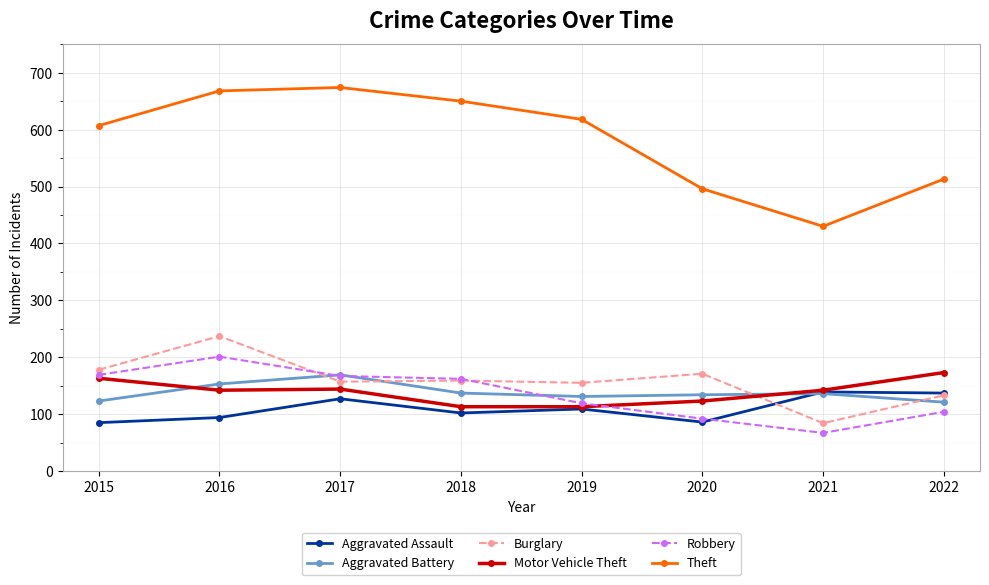

In Motor Vehicle Theft, how many points are higher than both neighbors (excluding endpoints)?

1